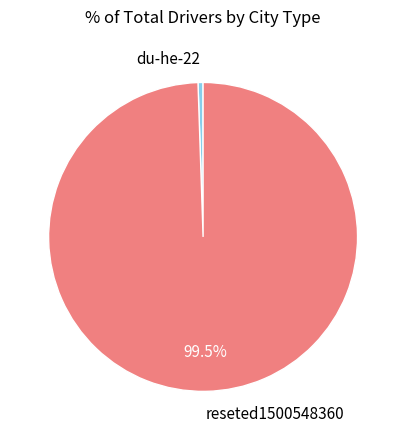

Rank the categories by value from highest to lowest.

reseted1500548360, du-he-22